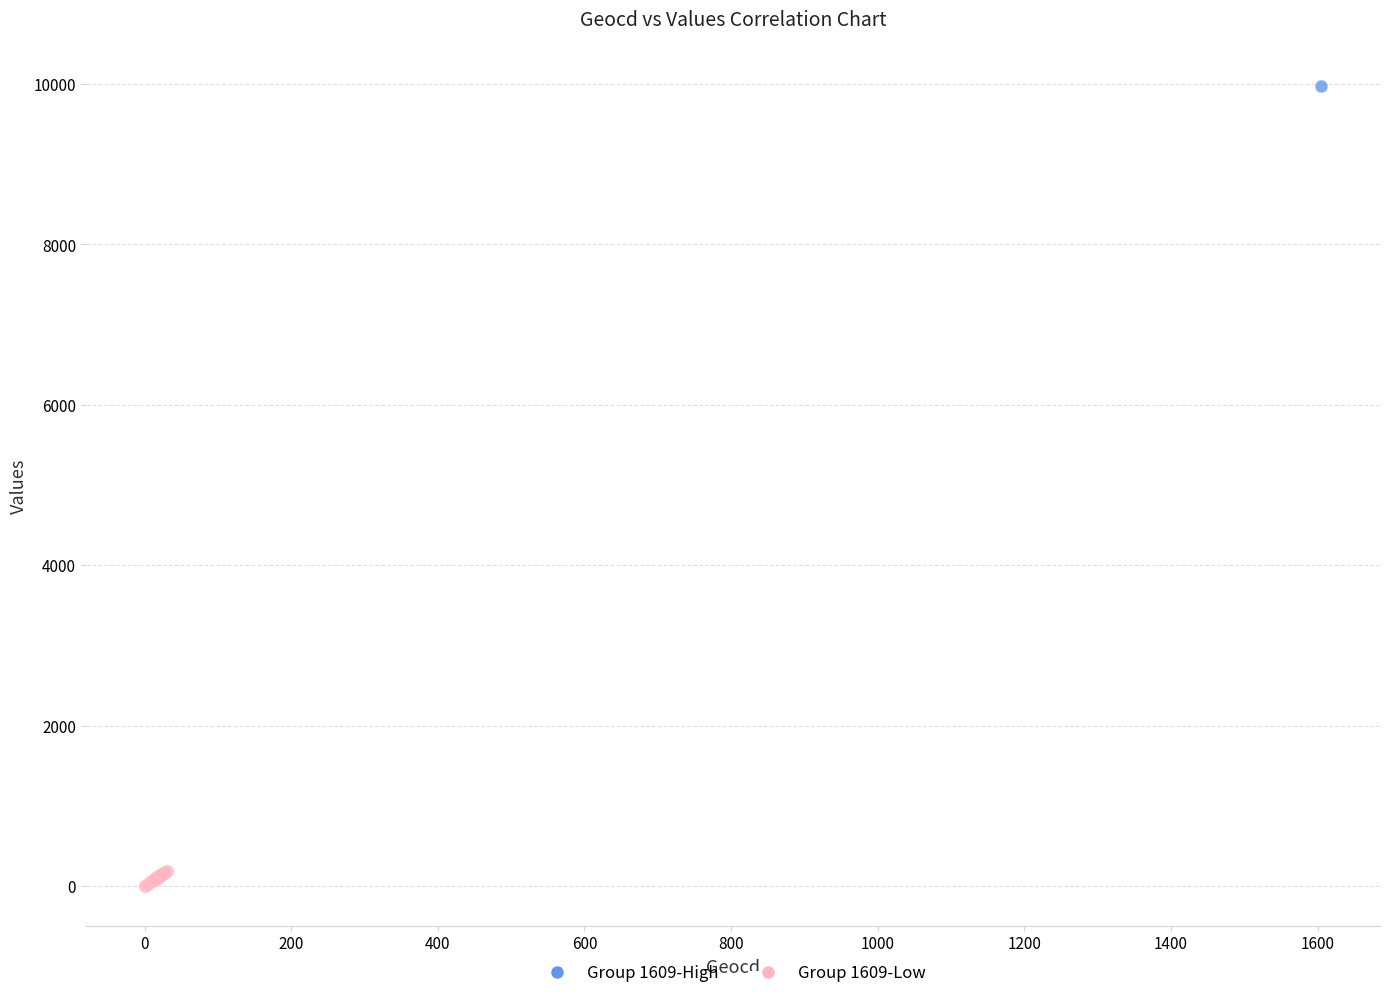

What are all the series names shown in the legend?

Group 1609-High, Group 1609-Low